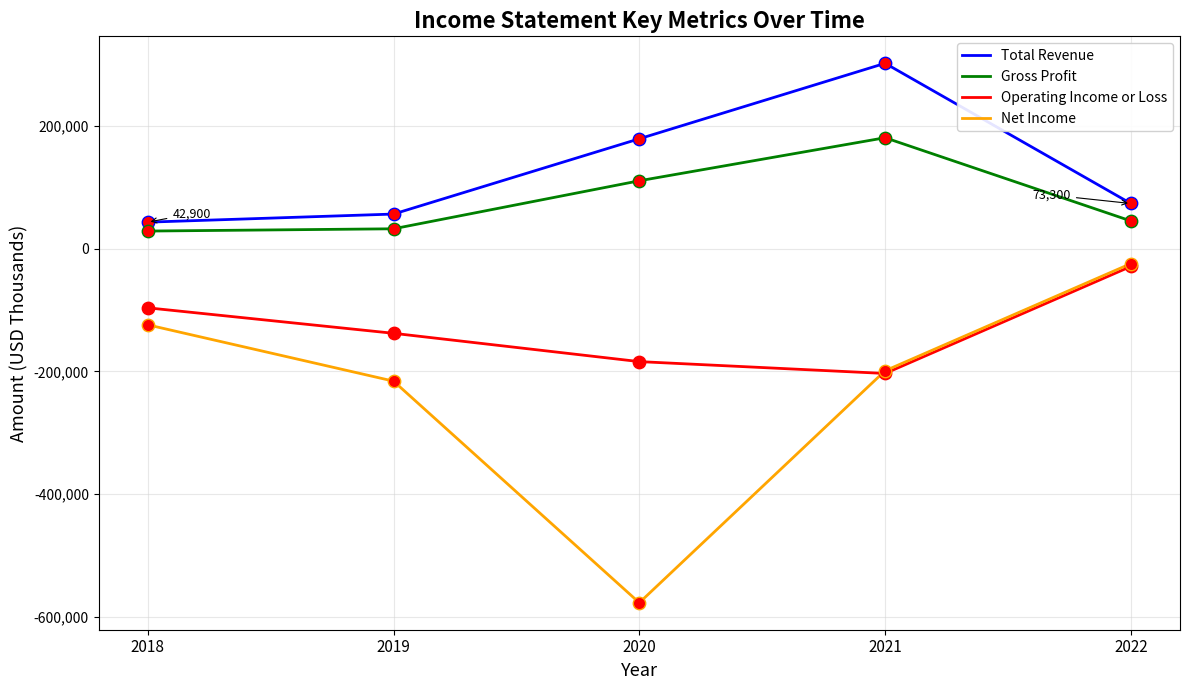

Which series has the largest total across all categories?

Total Revenue